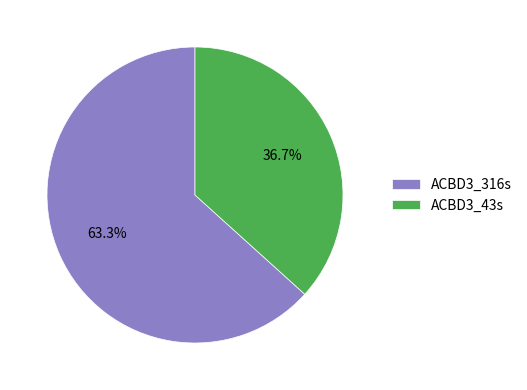

How much of the chart is everything except ACBD3_43s?

63.3%